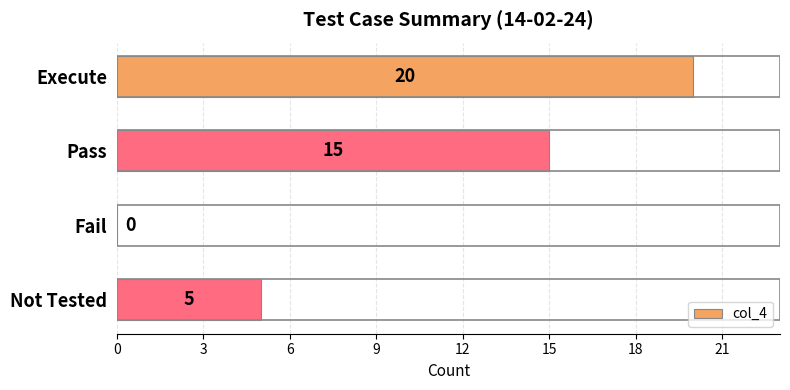

Between Not Tested and Pass, which is larger?

Pass